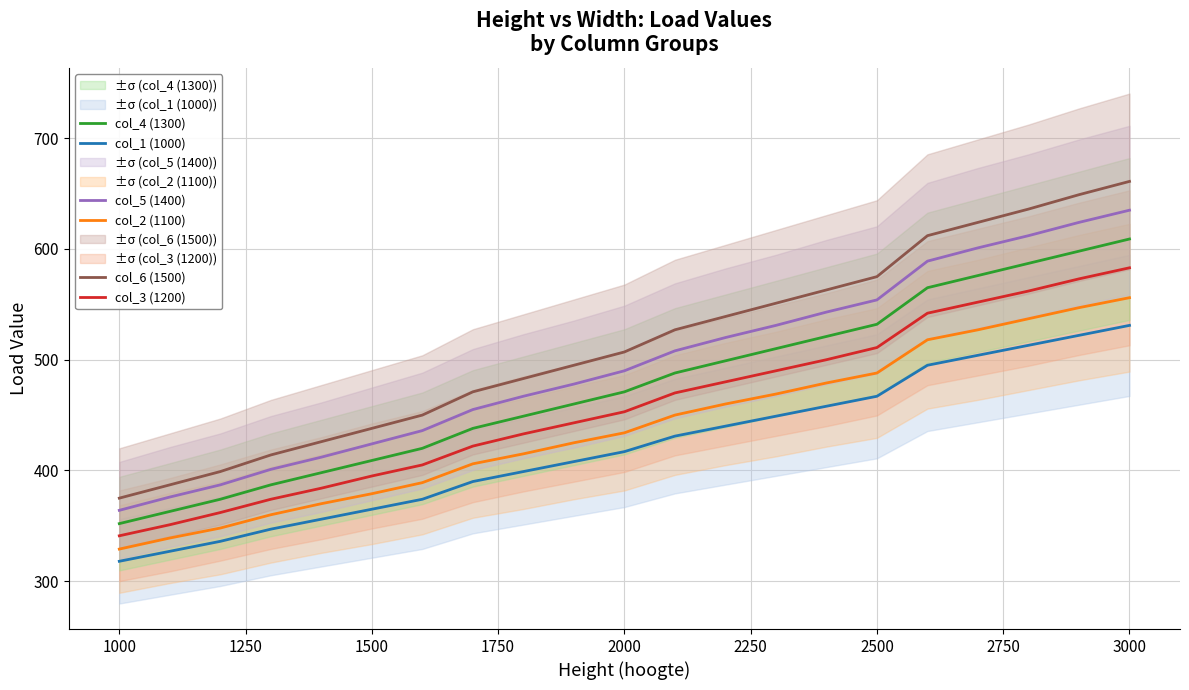

Reading right to left, transcribe all the data shown in this chart.

col_1 (1000): 531	522	513	504	495	467	458	449	440	431	417	408	399	390	374	365	356	347	336	327	318
col_2 (1100): 556	547	537	527	518	488	479	469	460	450	434	425	415	406	389	379	370	360	348	339	329
col_3 (1200): 583	573	562	552	542	511	500	490	480	470	453	443	433	422	405	395	384	374	362	351	341
col_4 (1300): 609	598	587	576	565	532	521	510	499	488	471	460	449	438	420	409	398	387	374	363	352
col_5 (1400): 635	624	612	601	589	554	543	531	520	508	490	478	467	455	436	424	412	401	387	376	364
col_6 (1500): 661	649	636	624	612	575	563	551	539	527	507	495	483	471	450	438	426	414	399	387	375